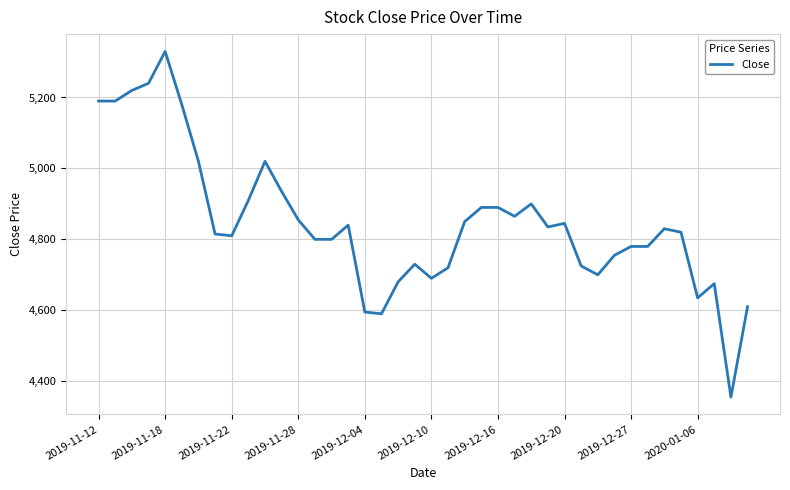

What is the smallest value displayed?

4355